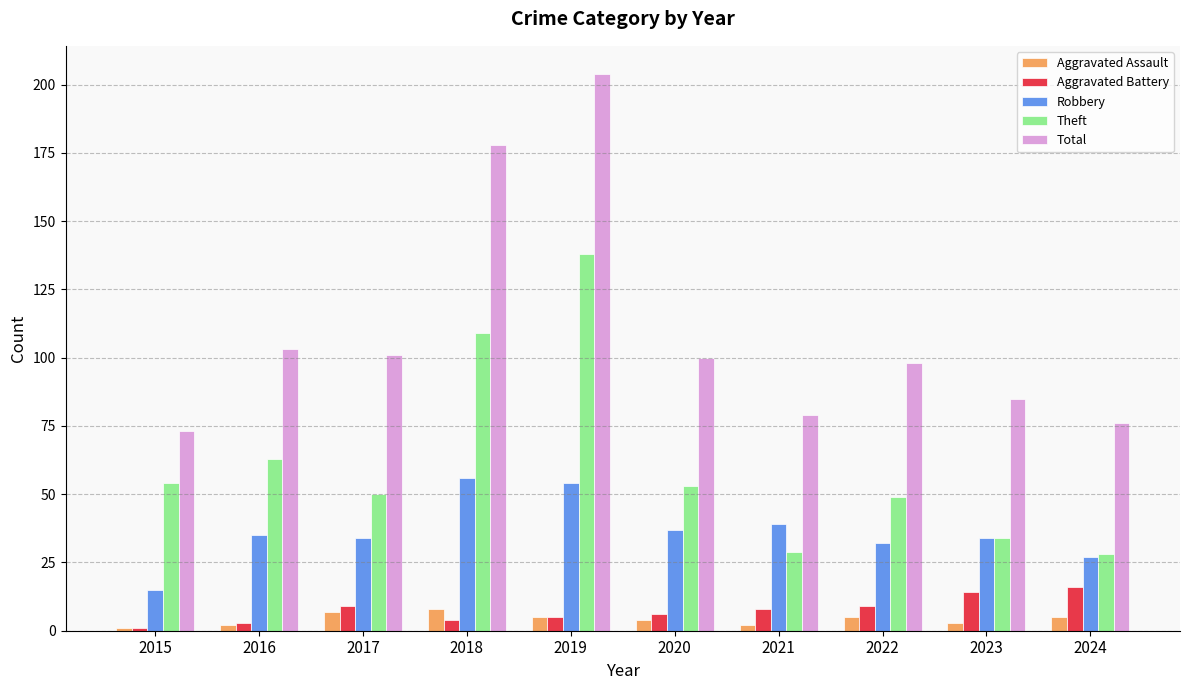

What is the difference between the Theft values at 2022 and 2021?

20